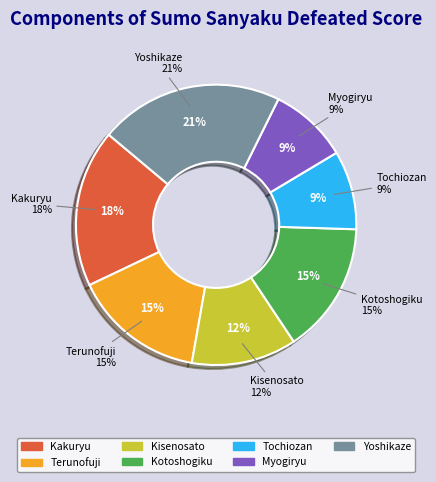

What is the smallest slice in the pie chart?

Tochiozan